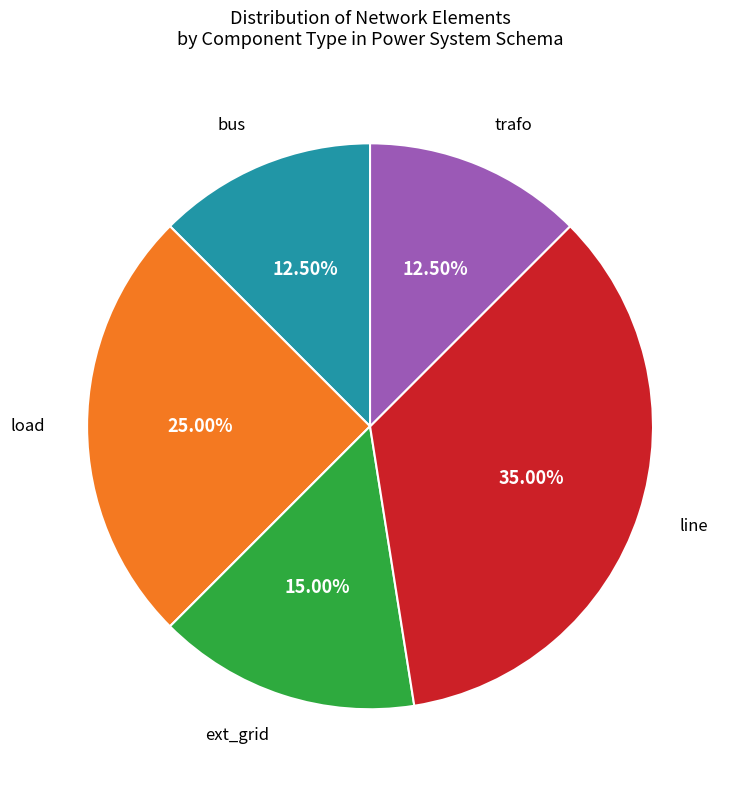

Does any single category account for the majority?

No